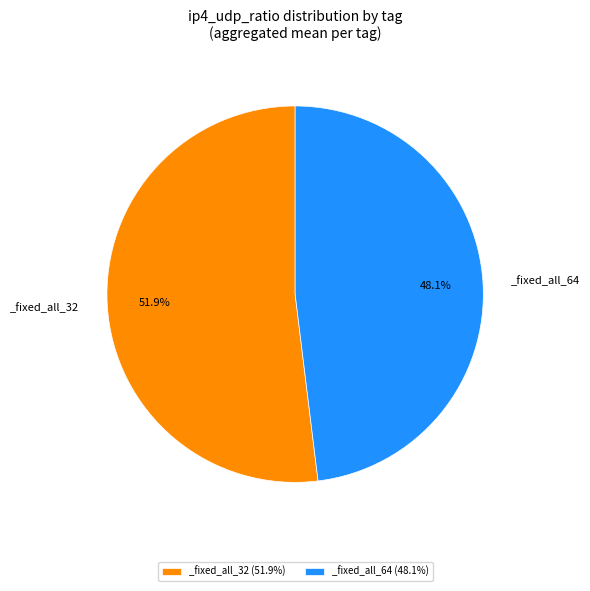

How much of the chart is everything except _fixed_all_32 (51.9%)?

48.1%